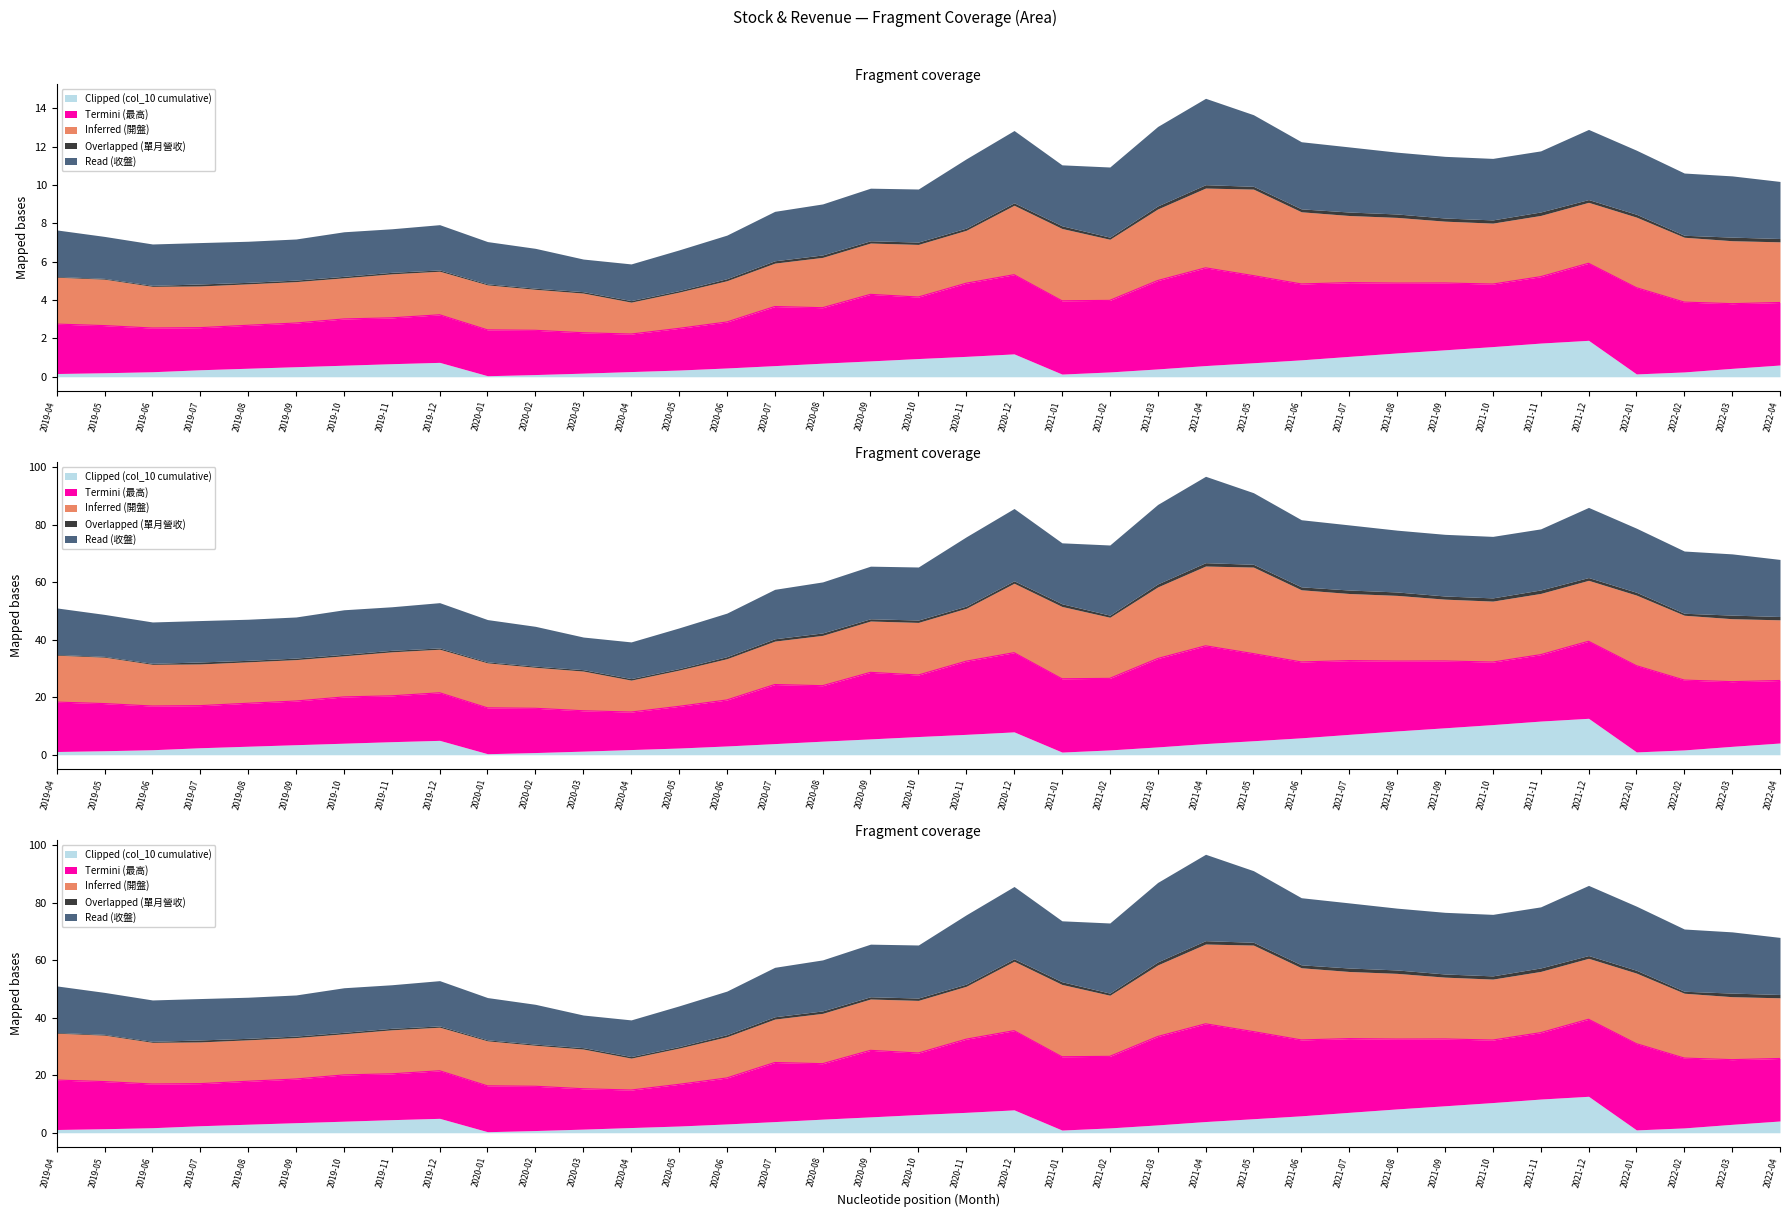

Where does the Clipped (col_10 cumulative) series first go above 3?

2019-09